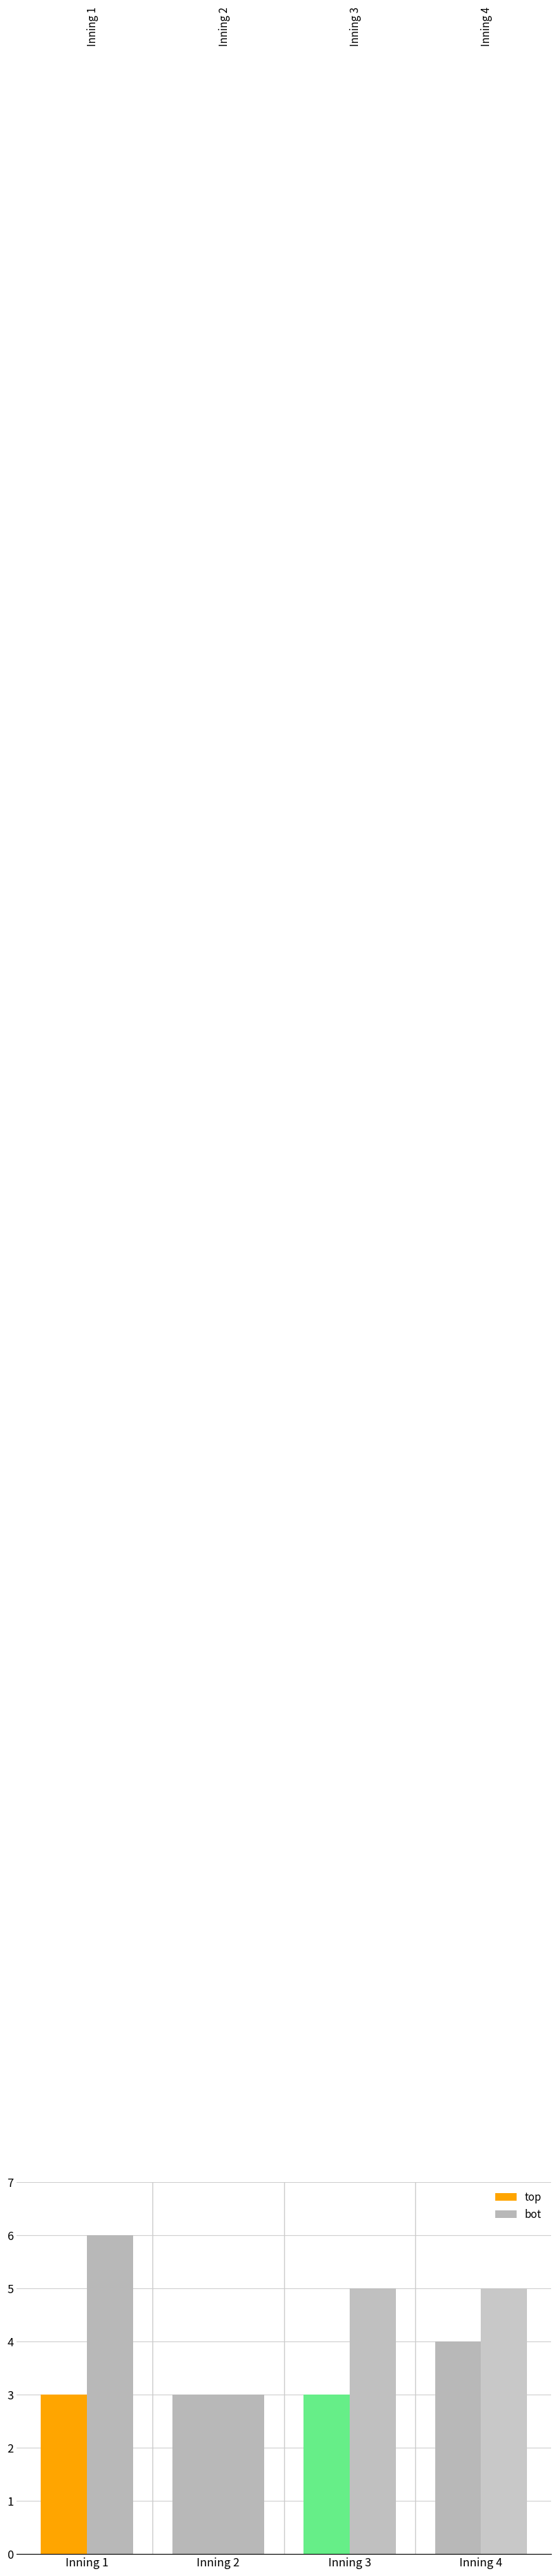

Reading left to right, extract all data points from this chart.

top: 3	3	3	4
bot: 6	3	5	5